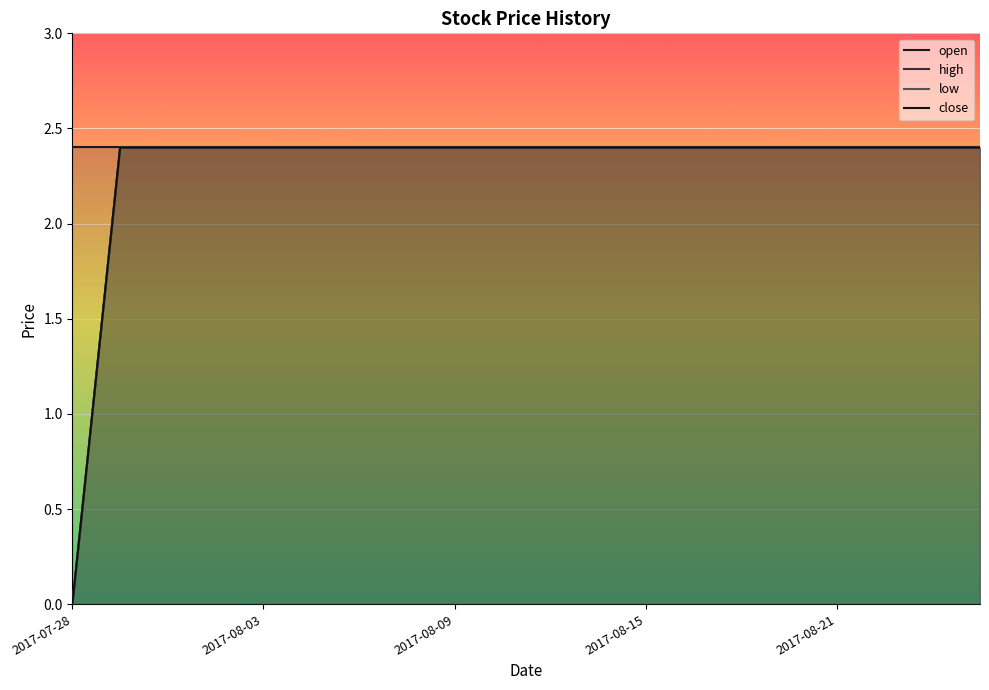

True or false: open has a value of 4.3 at 15.

False